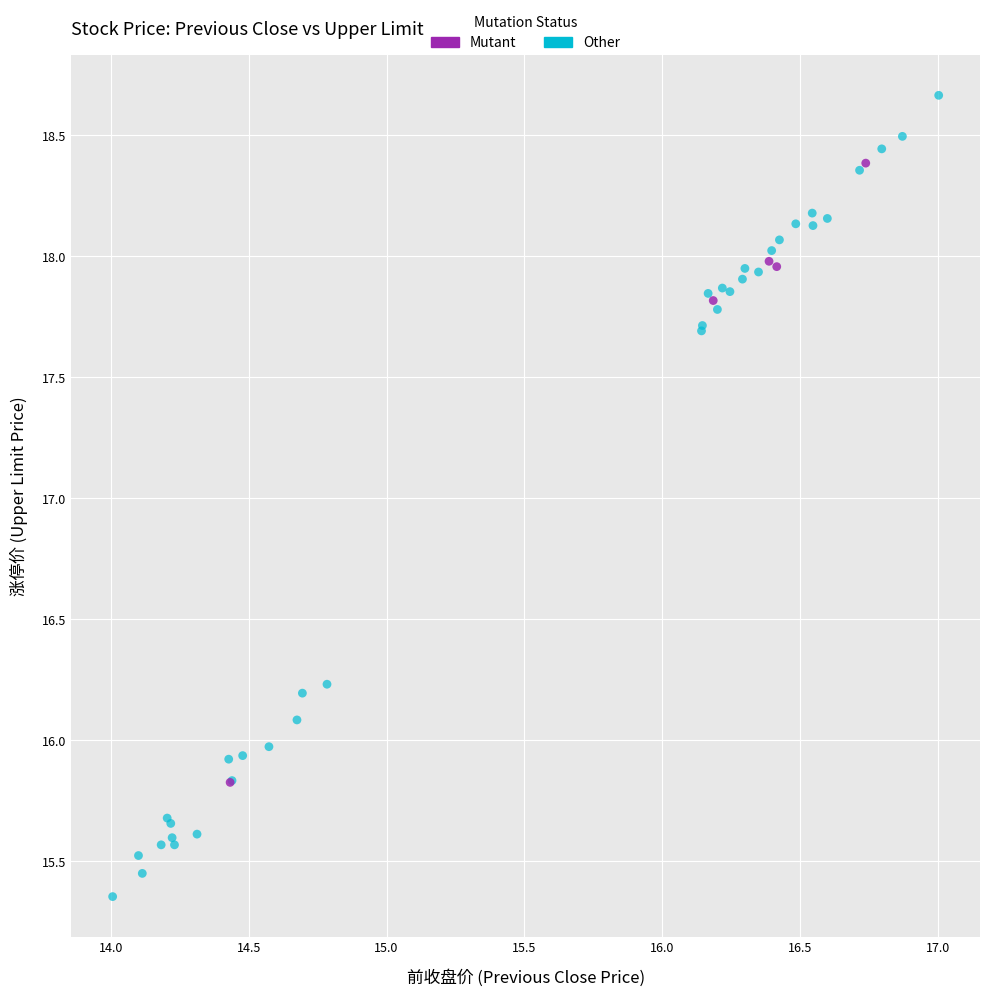

Which series contains the lowest Y value?

Other